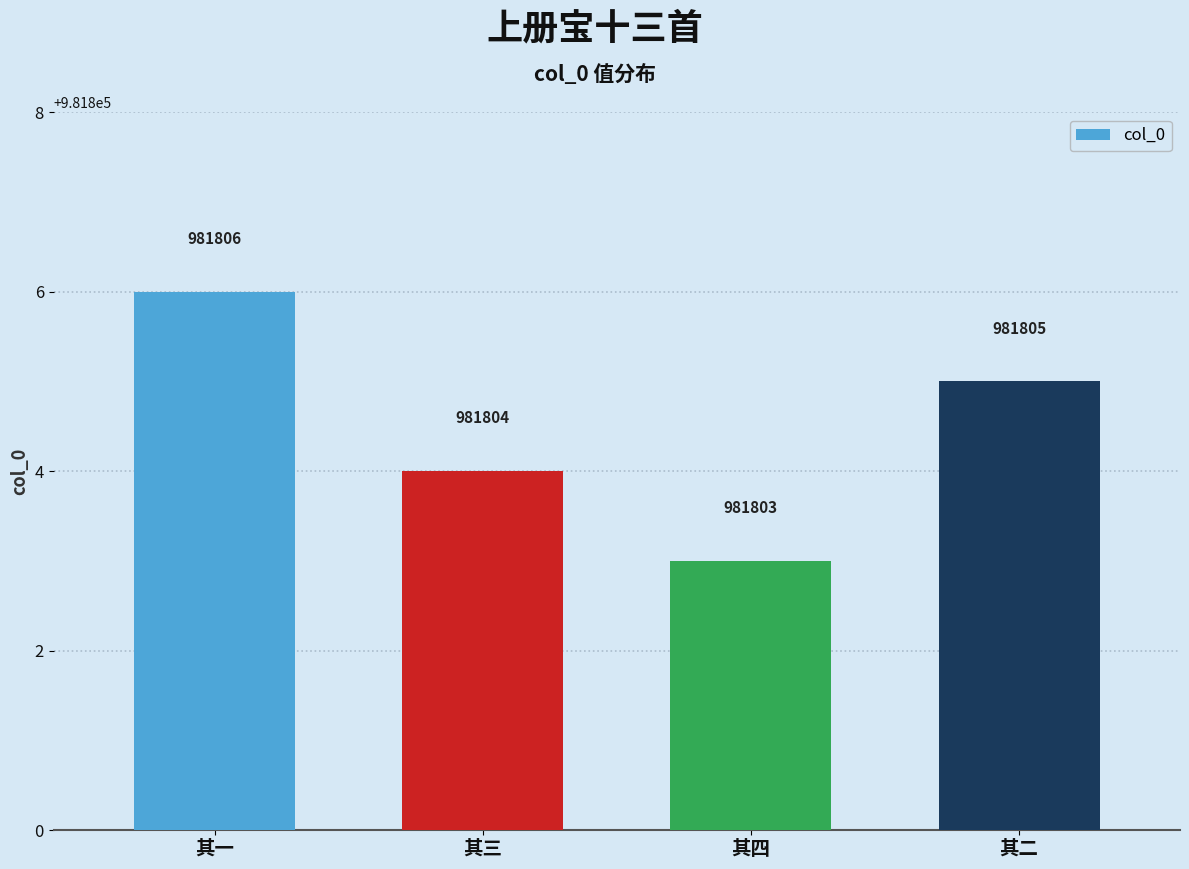

Reading left to right, transcribe all the data shown in this chart.

其一=981806	其三=981804	其四=981803	其二=981805